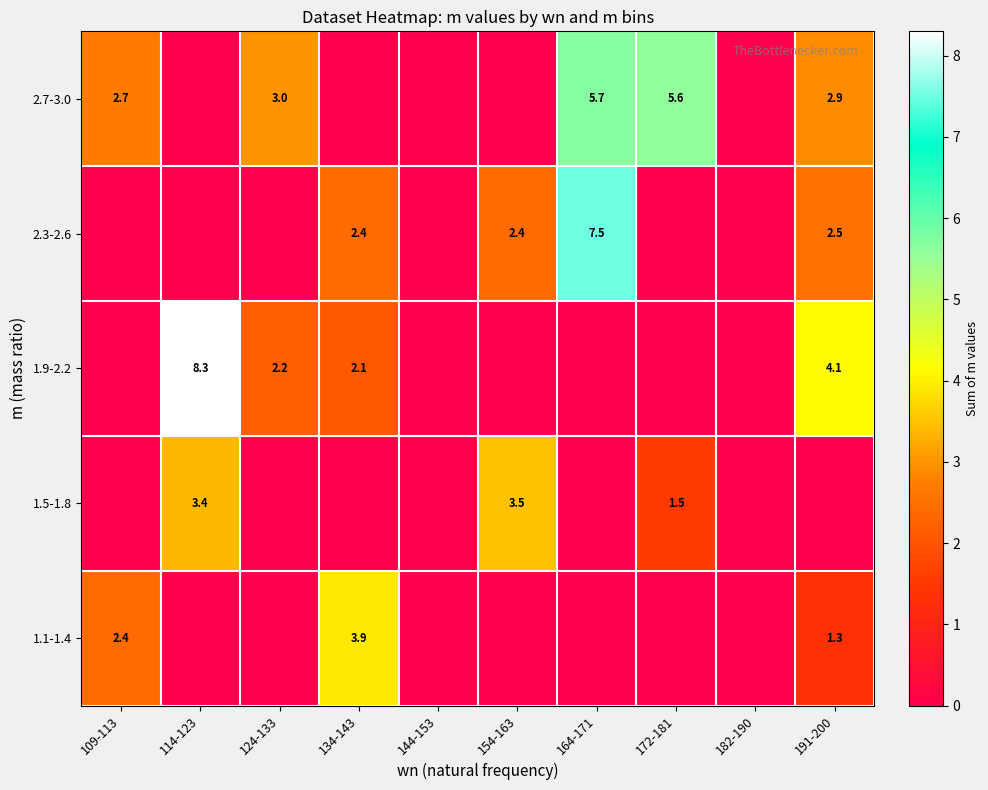

Is the value of 1.5-1.8 at 114-123 greater than the value of 2.7-3.0 at 109-113?

Yes